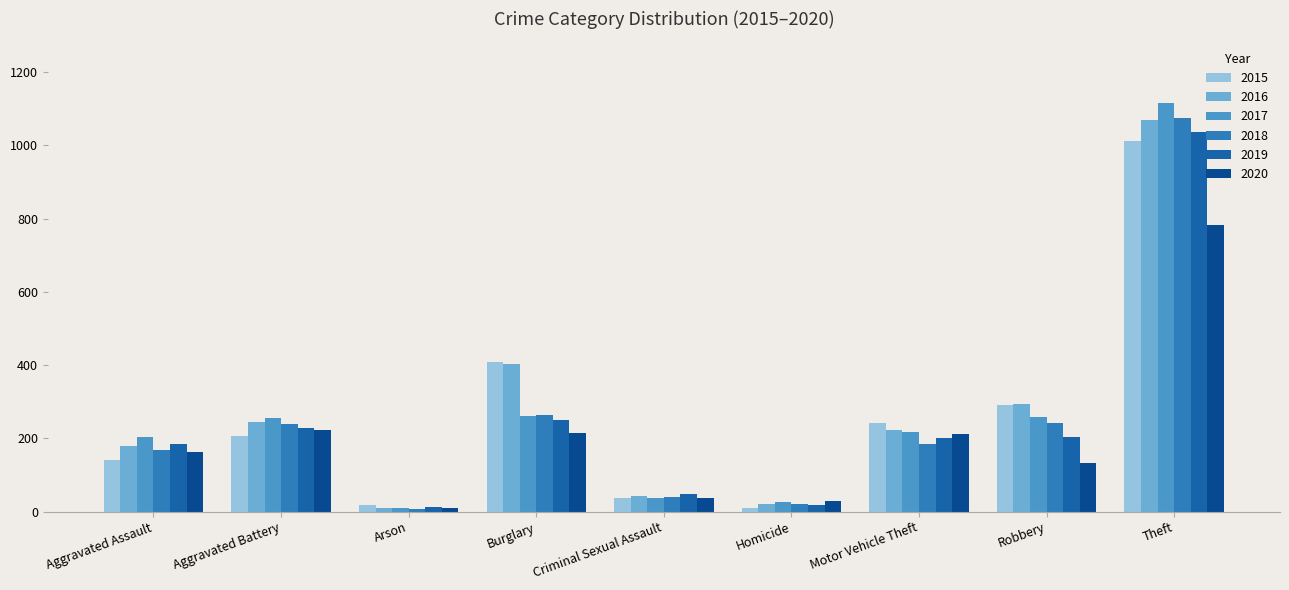

Are the bars horizontal?

No